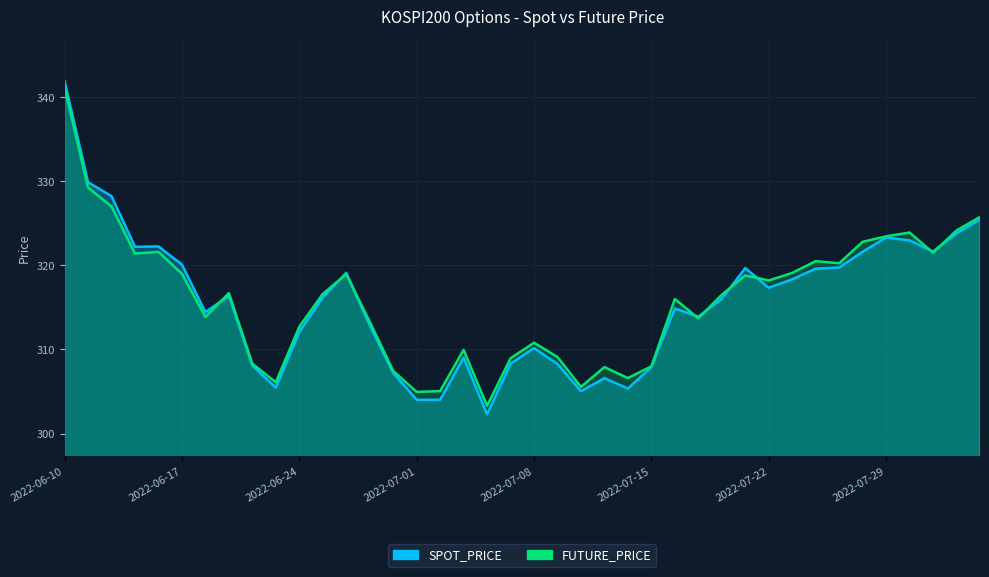

Where is the first local minimum for FUTURE_PRICE?

2022-06-15